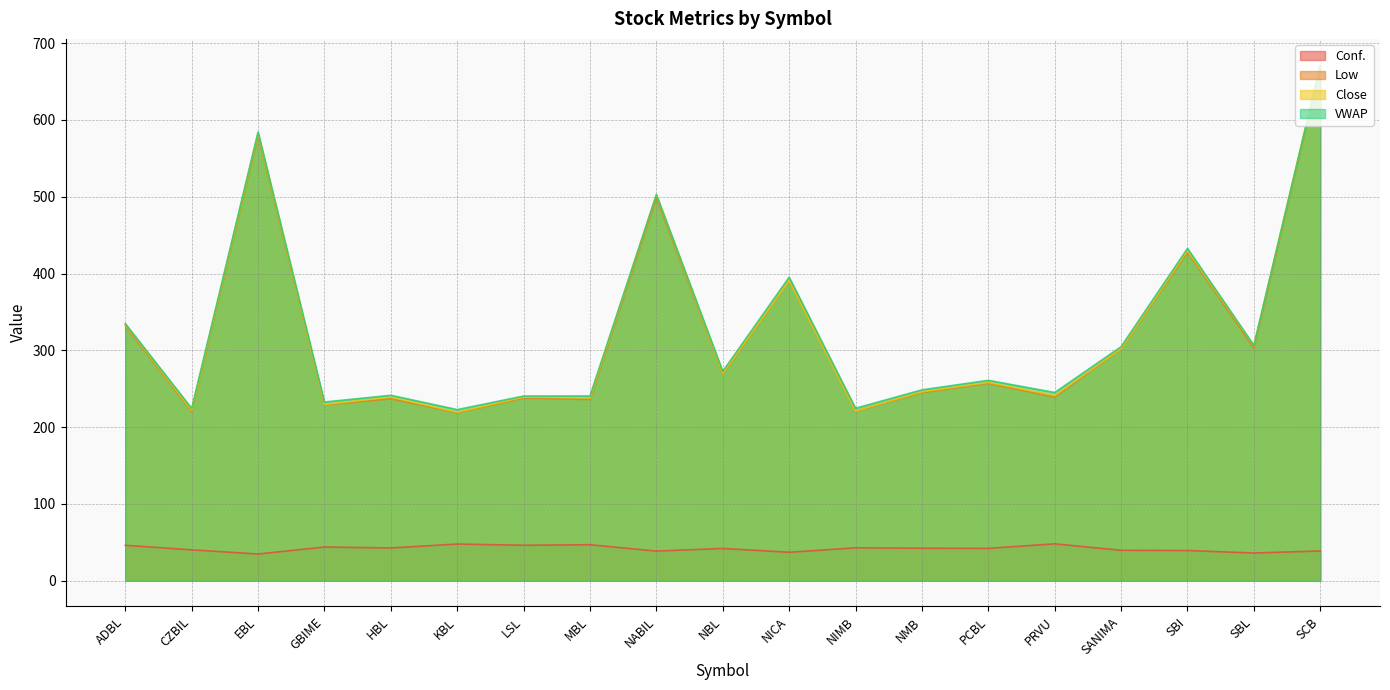

Reading left to right, what are all the values shown in this chart?

Conf.: ADBL=46.0	CZBIL=40.1	EBL=34.7	GBIME=43.8	HBL=42.6	KBL=47.7	LSL=46.1	MBL=46.8	NABIL=38.5	NBL=41.9	NICA=37.0	NIMB=42.8	NMB=42.2	PCBL=42.0	PRVU=48.0	SANIMA=39.5	SBI=39.2	SBL=36.0	SCB=38.7
Low: ADBL=332.0	CZBIL=220.5	EBL=580.0	GBIME=229.0	HBL=237.0	KBL=218.7	LSL=238.0	MBL=236.0	NABIL=499.0	NBL=269.3	NICA=391.0	NIMB=221.0	NMB=245.0	PCBL=257.1	PRVU=239.1	SANIMA=302.0	SBI=428.0	SBL=303.0	SCB=670.0
Close: ADBL=333.9	CZBIL=221.9	EBL=583.0	GBIME=229.5	HBL=239.1	KBL=219.3	LSL=239.0	MBL=238.1	NABIL=502.7	NBL=269.9	NICA=391.0	NIMB=221.0	NMB=246.0	PCBL=258.2	PRVU=241.1	SANIMA=302.1	SBI=430.0	SBL=306.0	SCB=672.0
VWAP: ADBL=334.8	CZBIL=224.3	EBL=584.1	GBIME=232.6	HBL=241.4	KBL=222.7	LSL=240.4	MBL=240.5	NABIL=502.7	NBL=272.6	NICA=395.2	NIMB=224.5	NMB=248.5	PCBL=260.9	PRVU=245.0	SANIMA=304.7	SBI=432.7	SBL=306.4	SCB=670.9